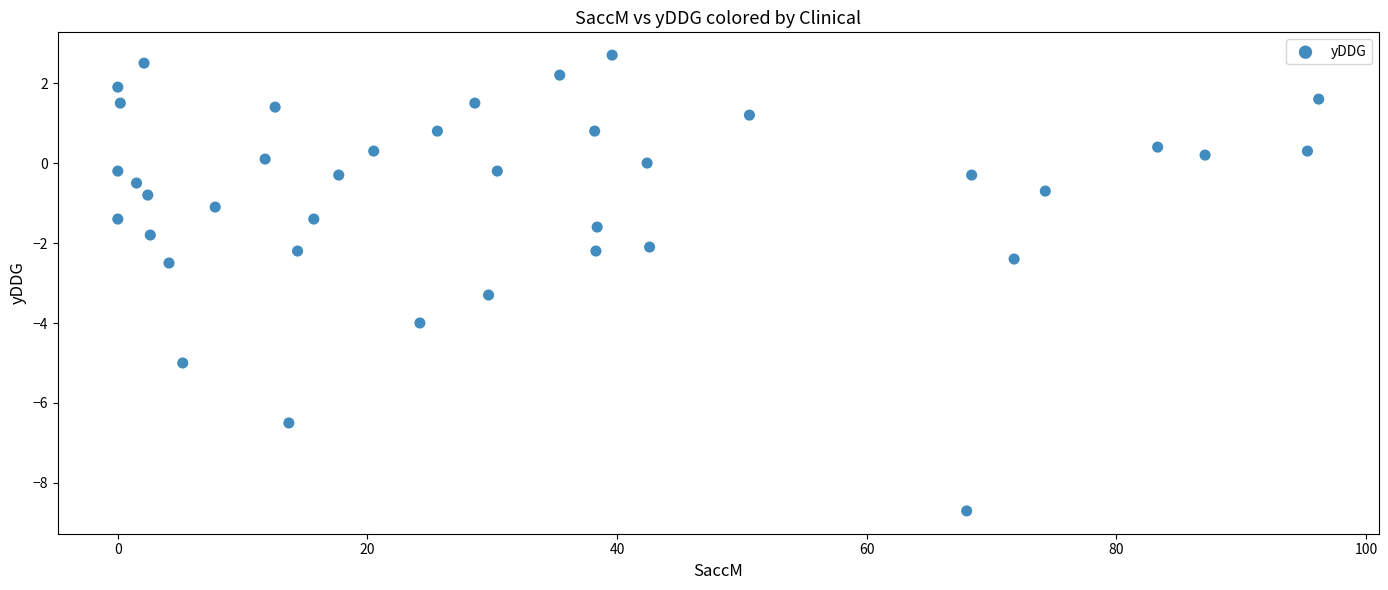

What is the range of X values (max minus min)?

96.2